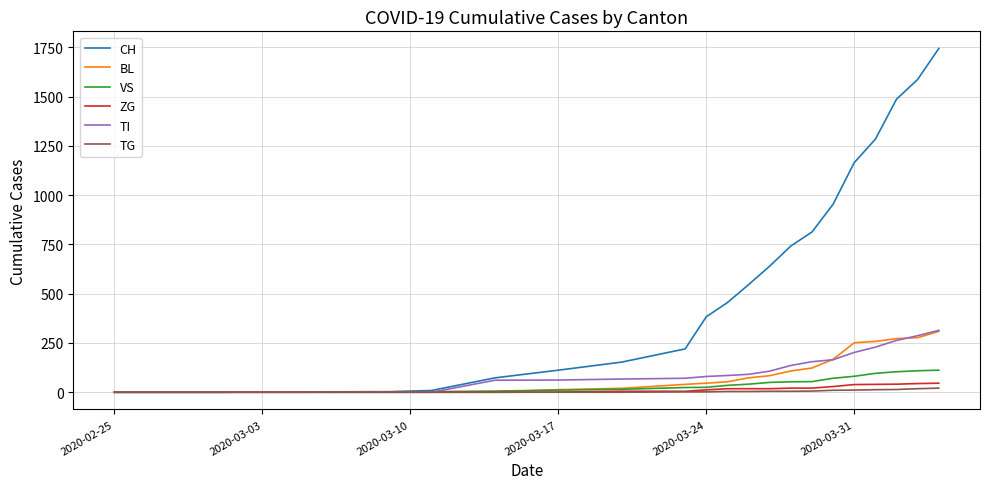

How many categories are shown in the chart?

22